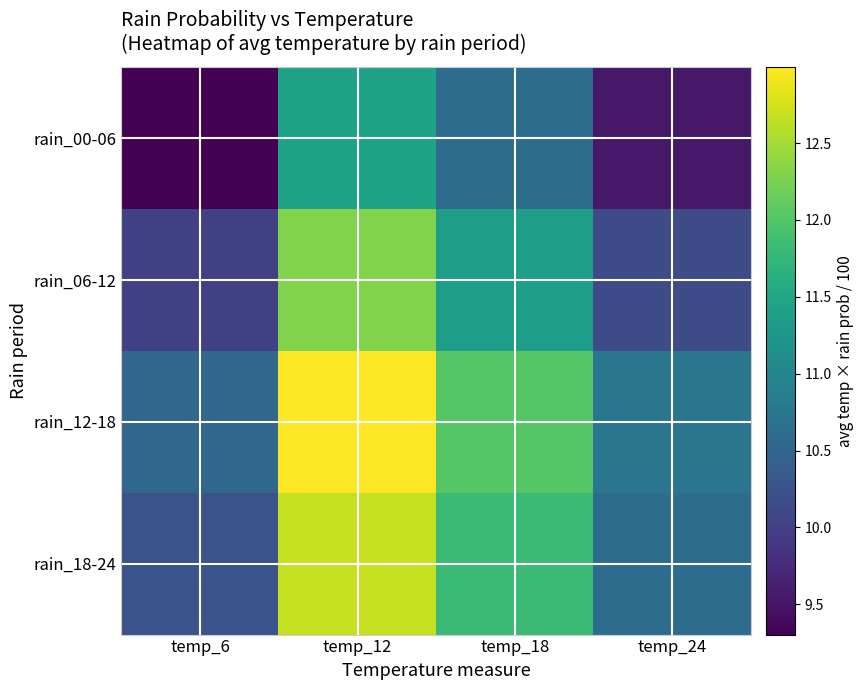

What is the spread (max minus min) of values at temp_6?

1.2